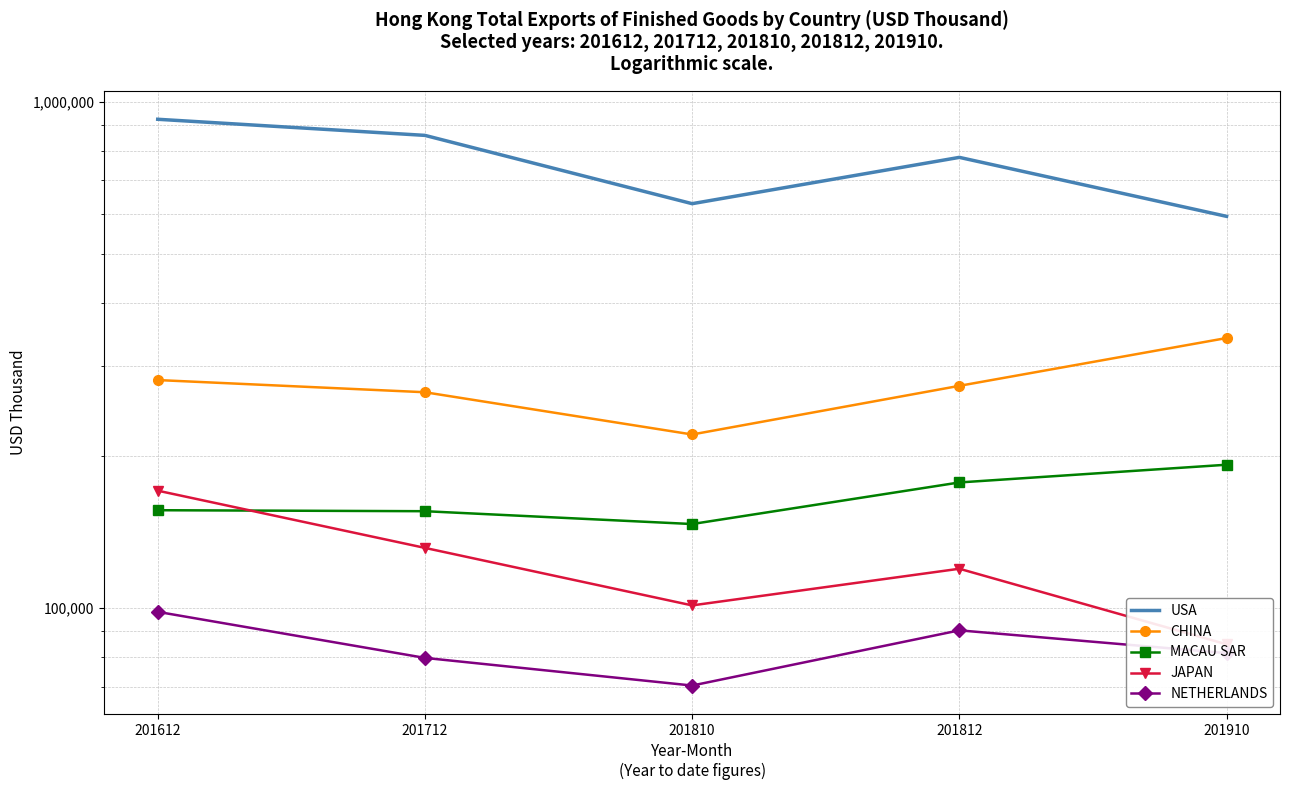

List the labels in order of USA value, largest first.

201612, 201712, 201812, 201810, 201910